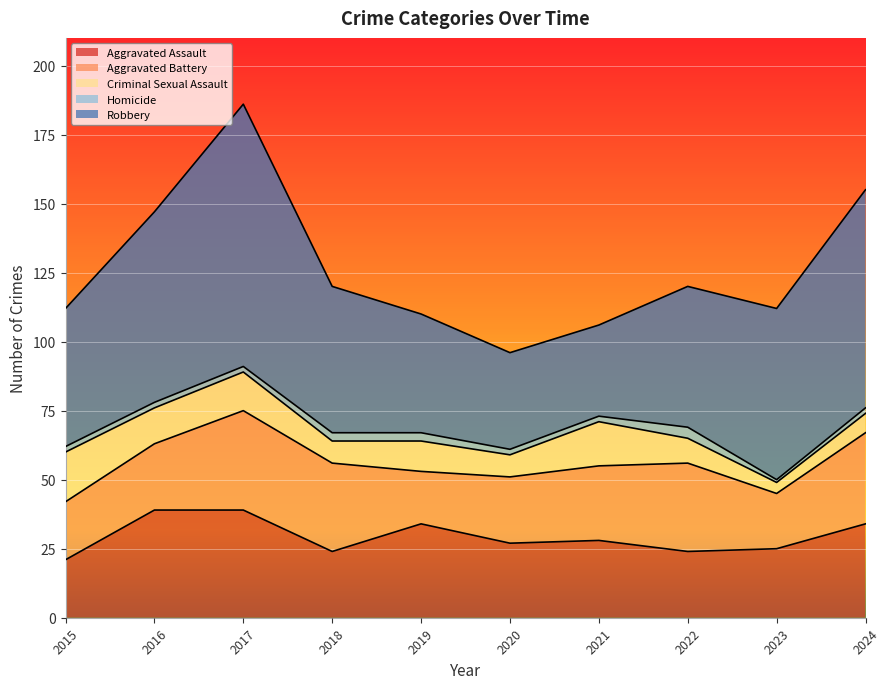

True or false: Homicide has a value of 2 at 2016.

True